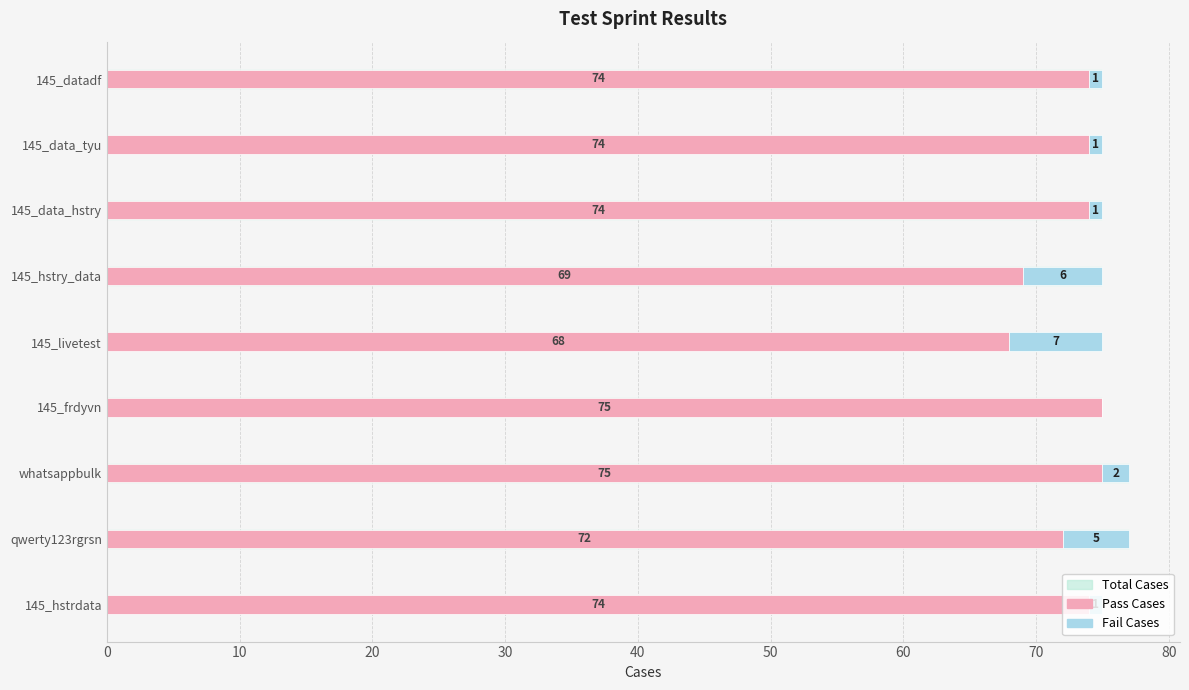

Count the number of data series in this chart.

3